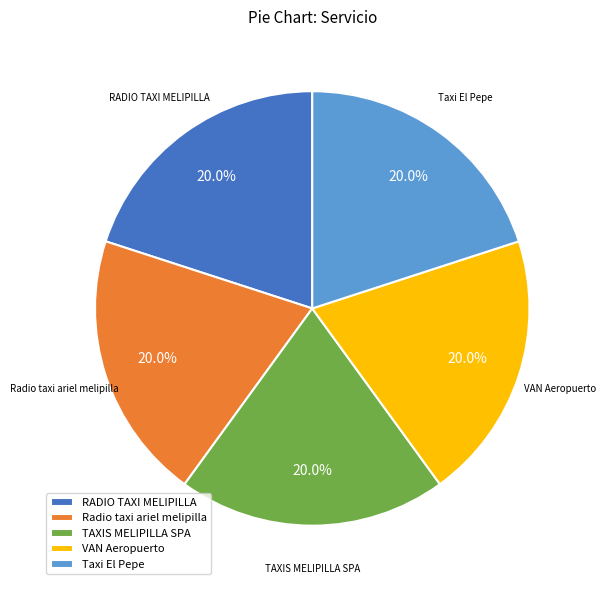

Is there a majority slice in this chart?

No